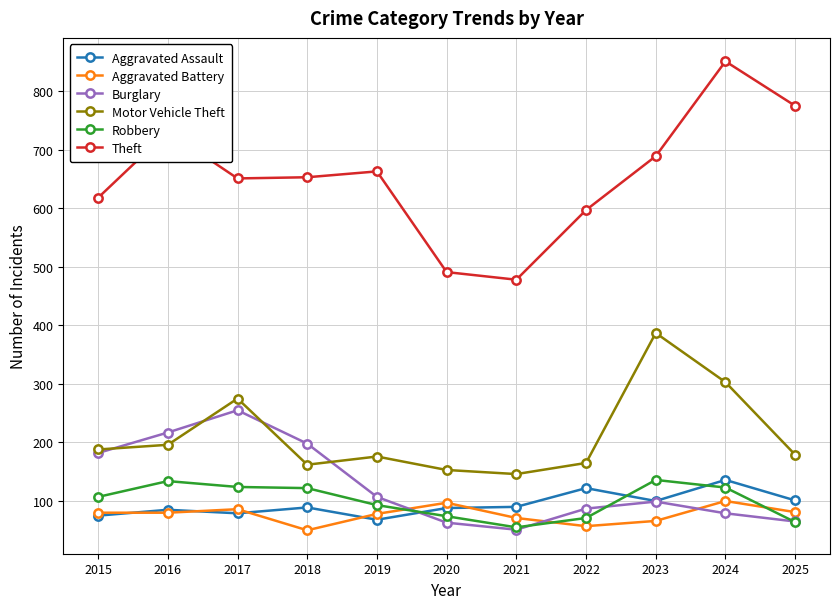

What is the sum of all Aggravated Assault values?

1033